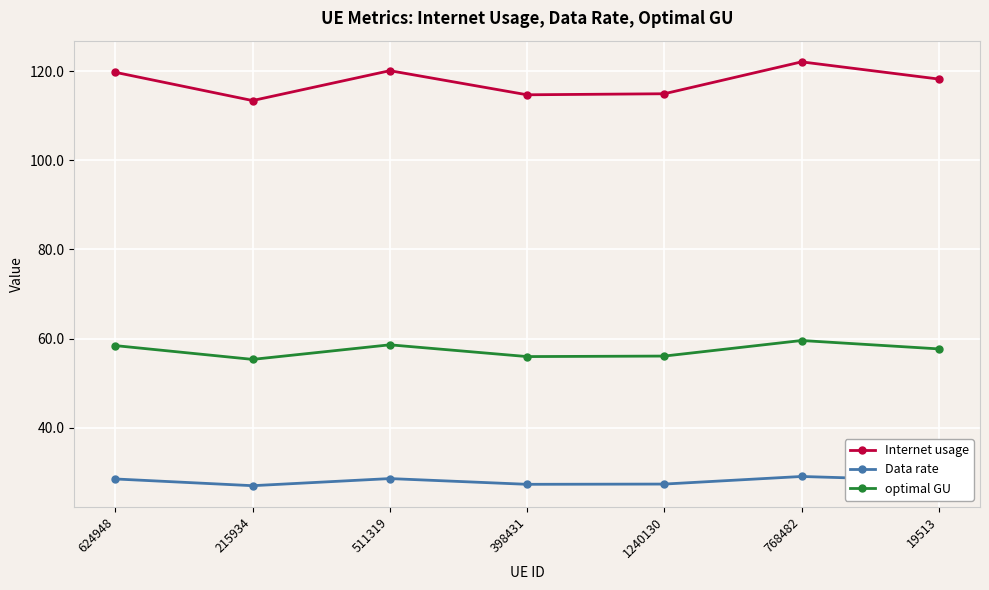

Which series has the largest total across all categories?

Internet usage